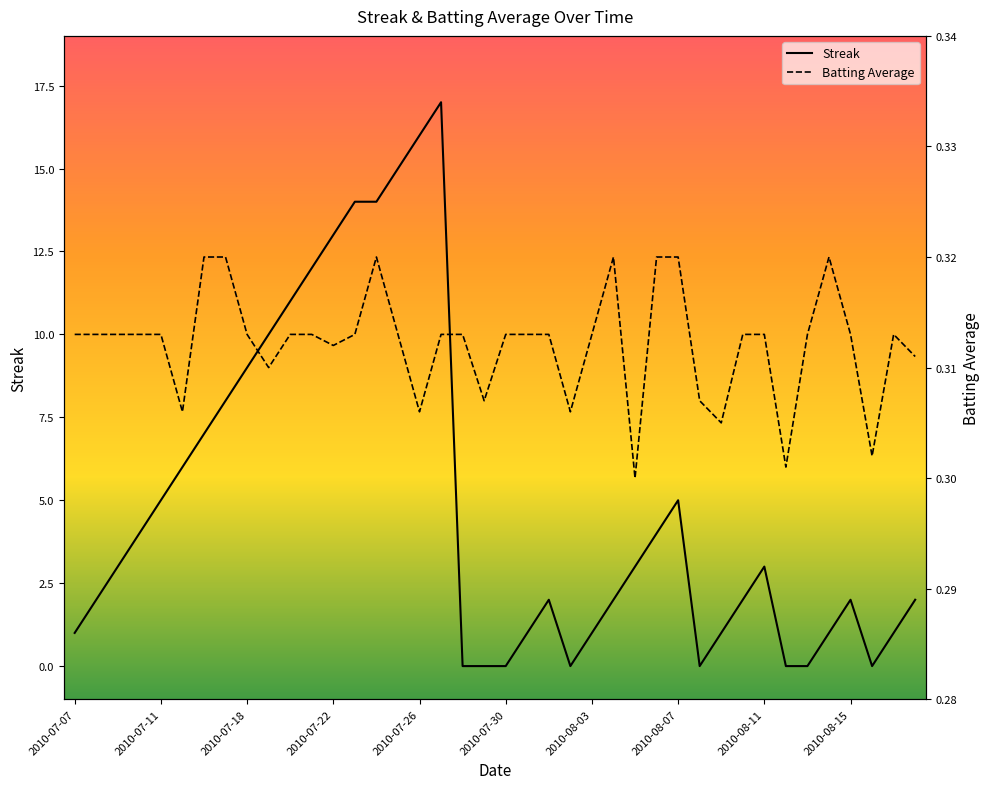

Where do Streak and Batting Average first cross each other?

17 and 18